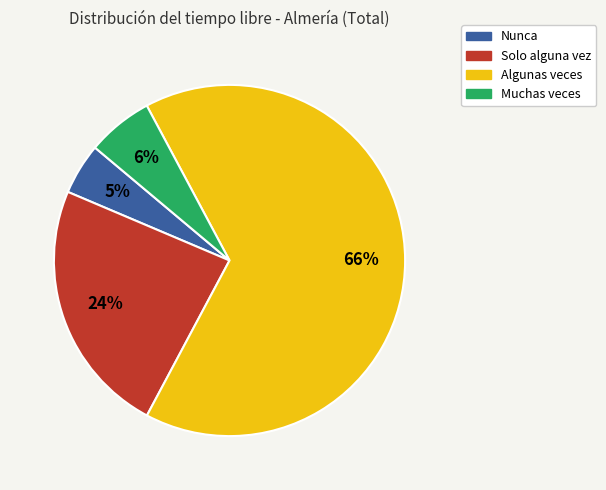

To the nearest percent, what is the average slice percentage?

25%